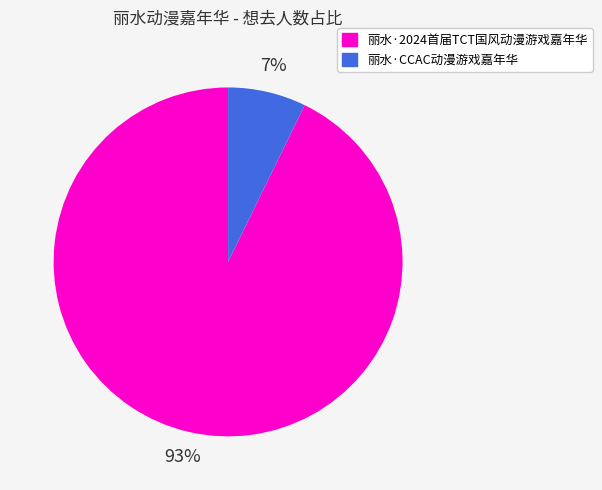

Is there a majority slice in this chart?

Yes